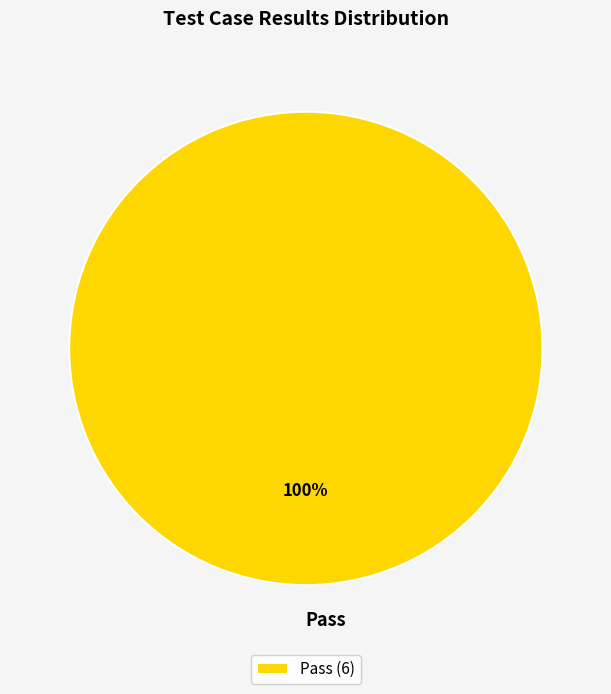

Count the number of slices in the pie.

1